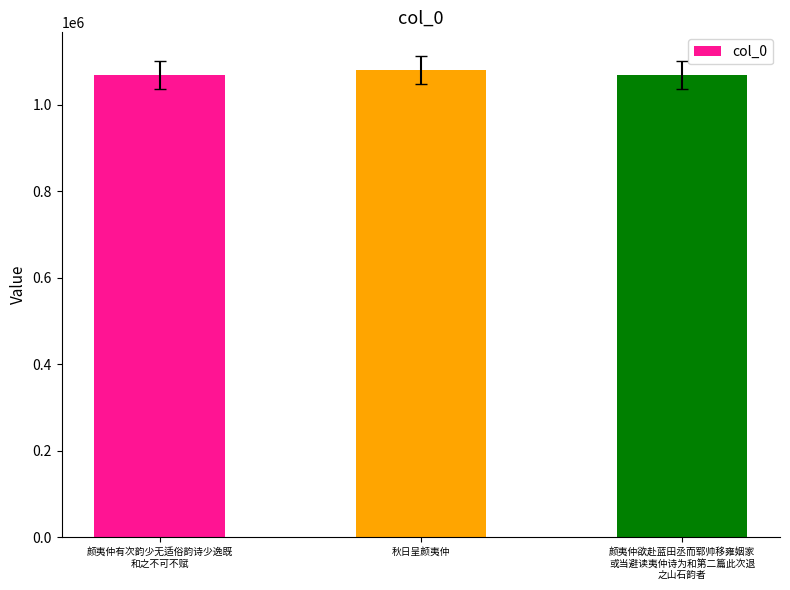

Approximately how many times larger is the value at 颜夷仲有次韵少无适俗韵诗少逸既
和之不可不赋 compared to 秋日呈颜夷仲?

1.0